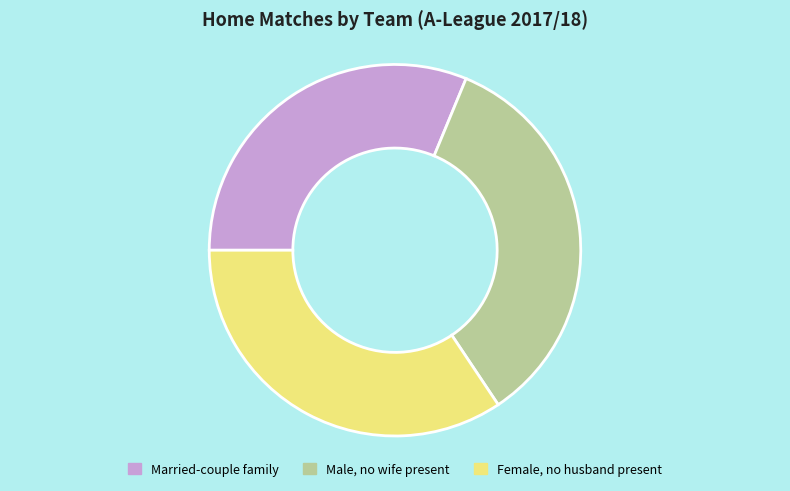

Does any single category account for the majority?

No